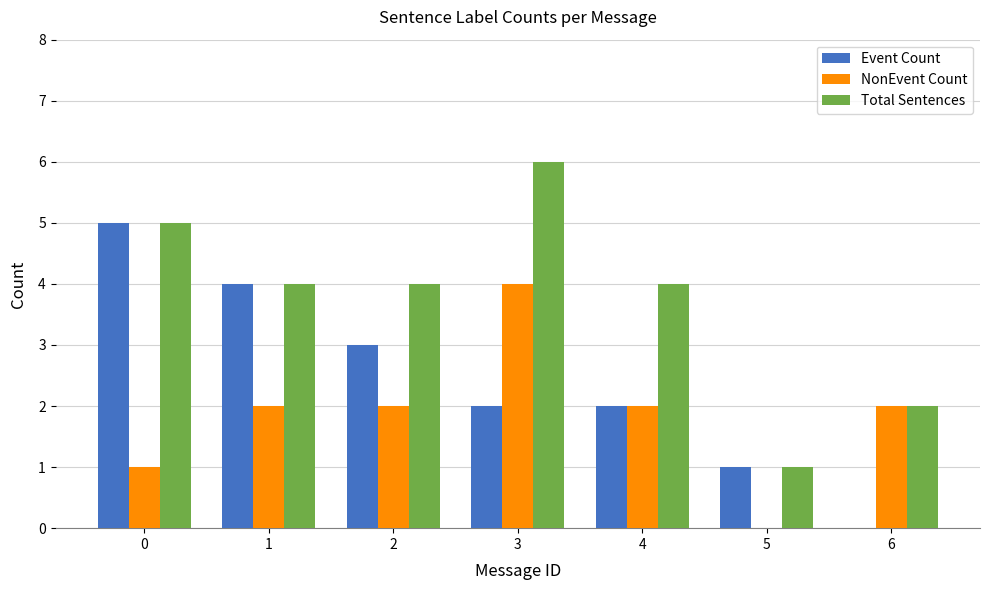

The NonEvent Count series shows -3 at 5. True or false?

False